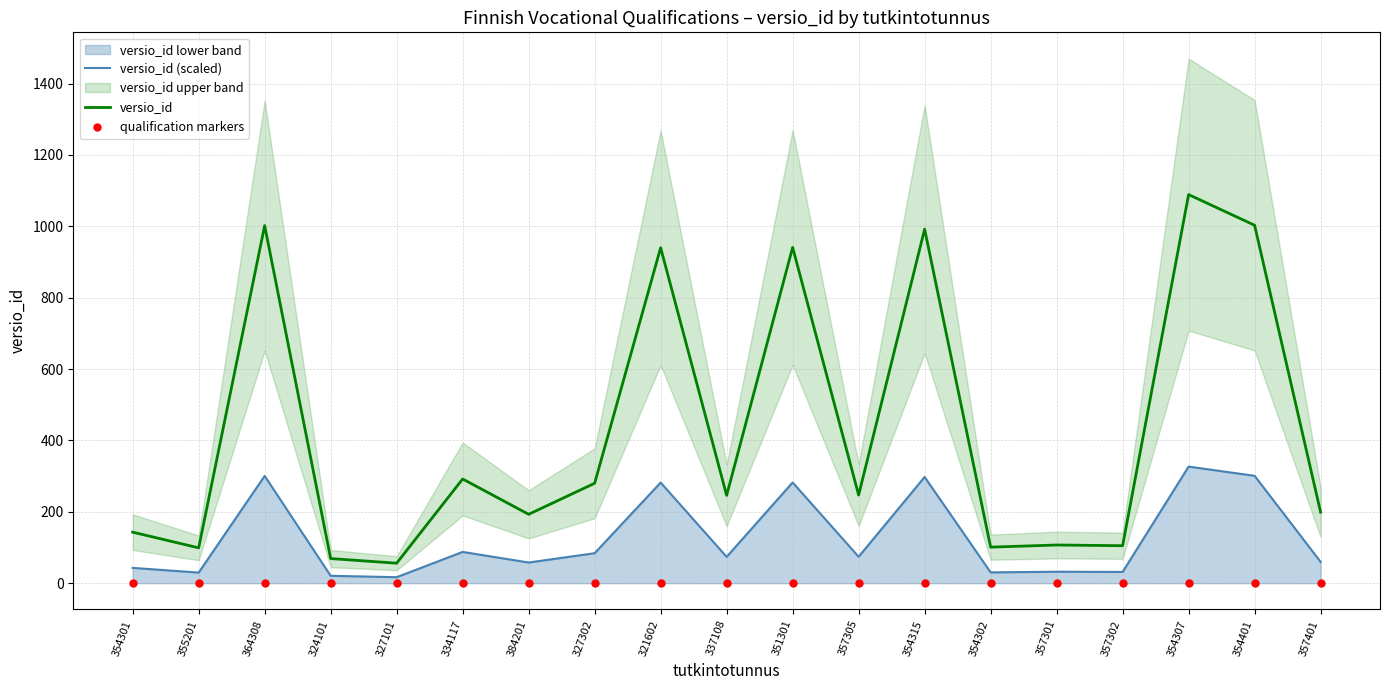

Which series reaches the maximum Y coordinate?

versio_id